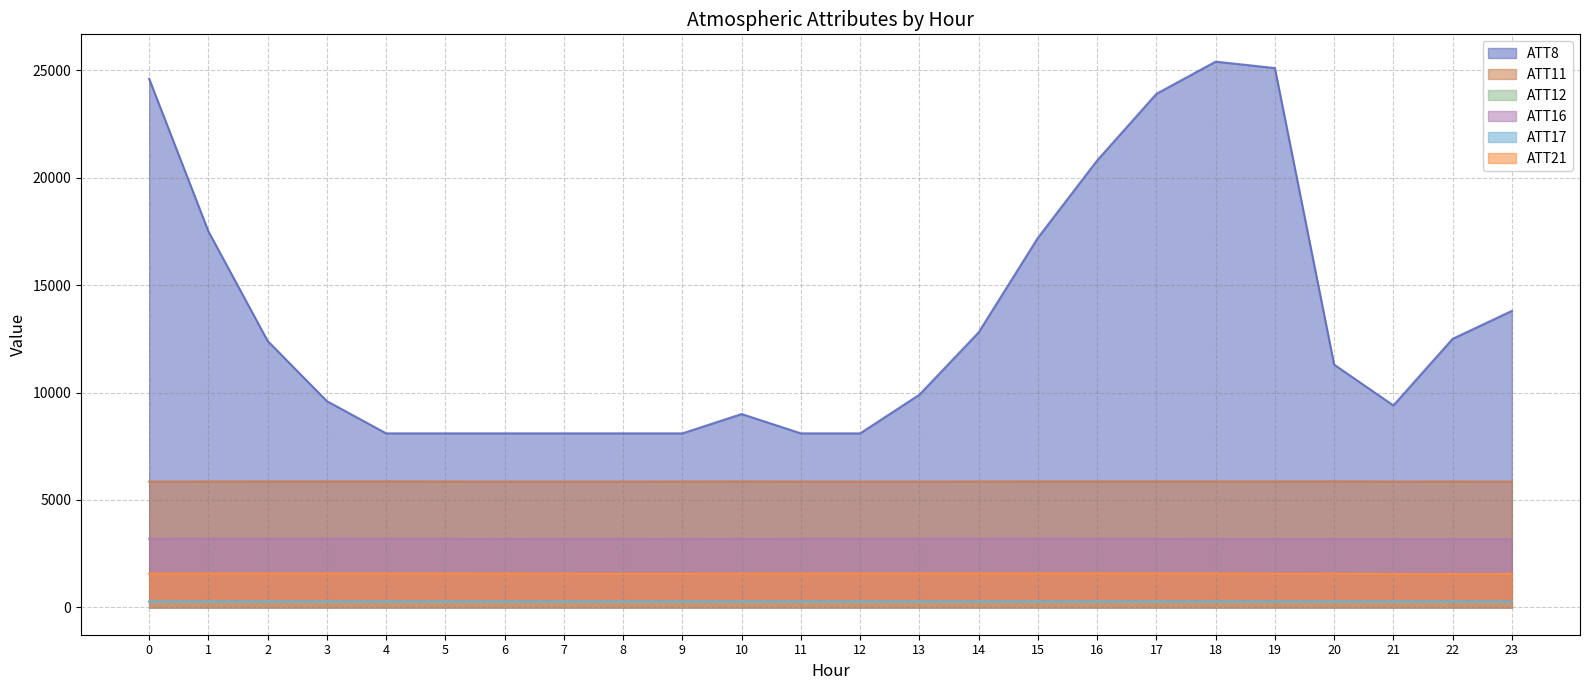

How many interior local valleys does the ATT16 series have?

3